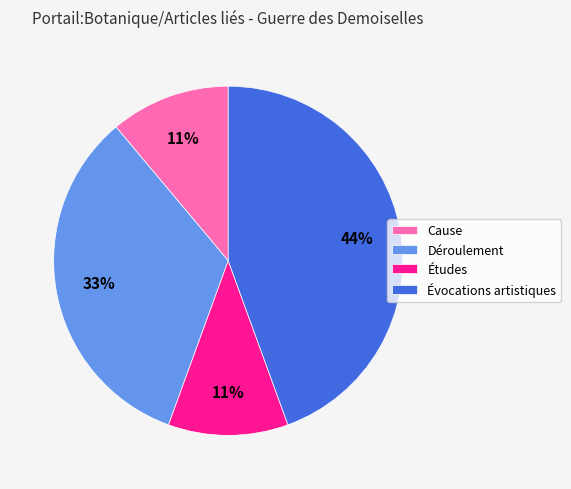

What is the ratio of the value at Déroulement to the value at Études?

3.0